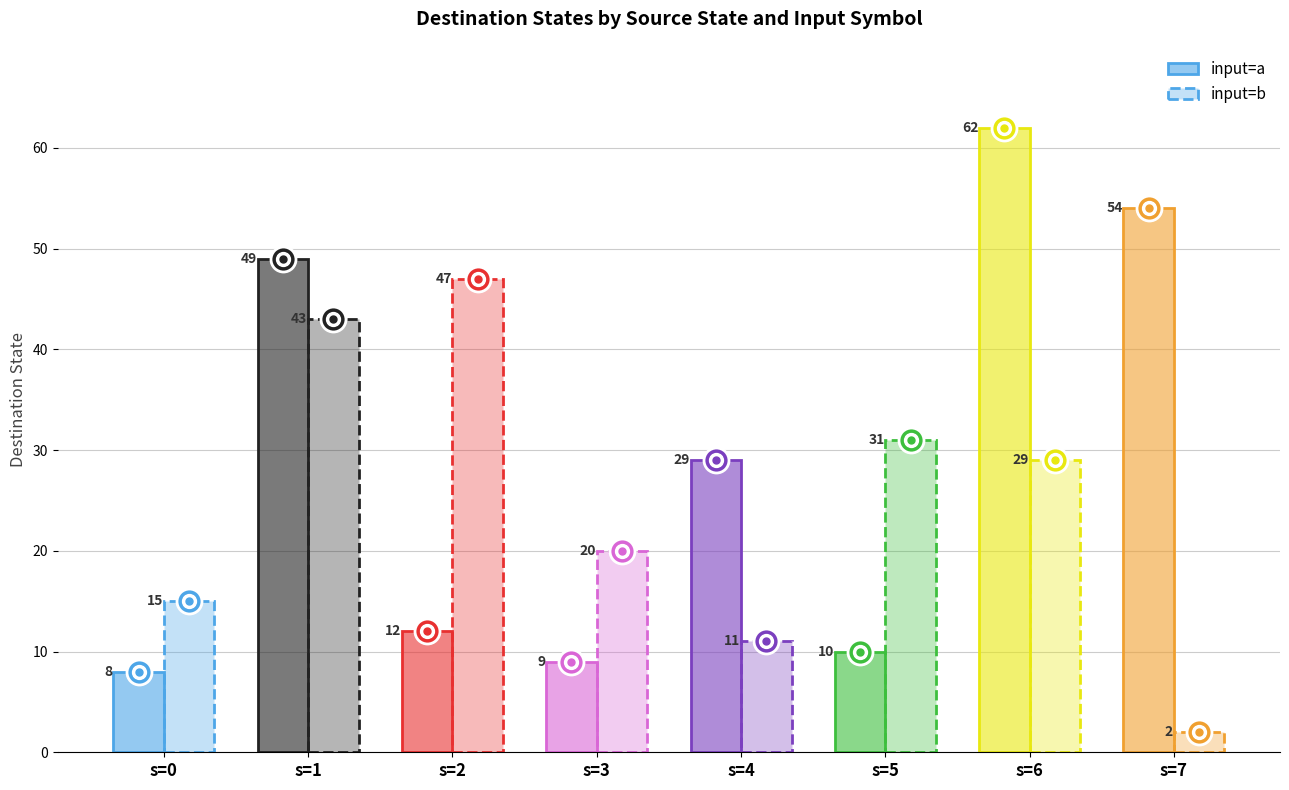

Which series changed the most between s=2 and s=5?

input=b